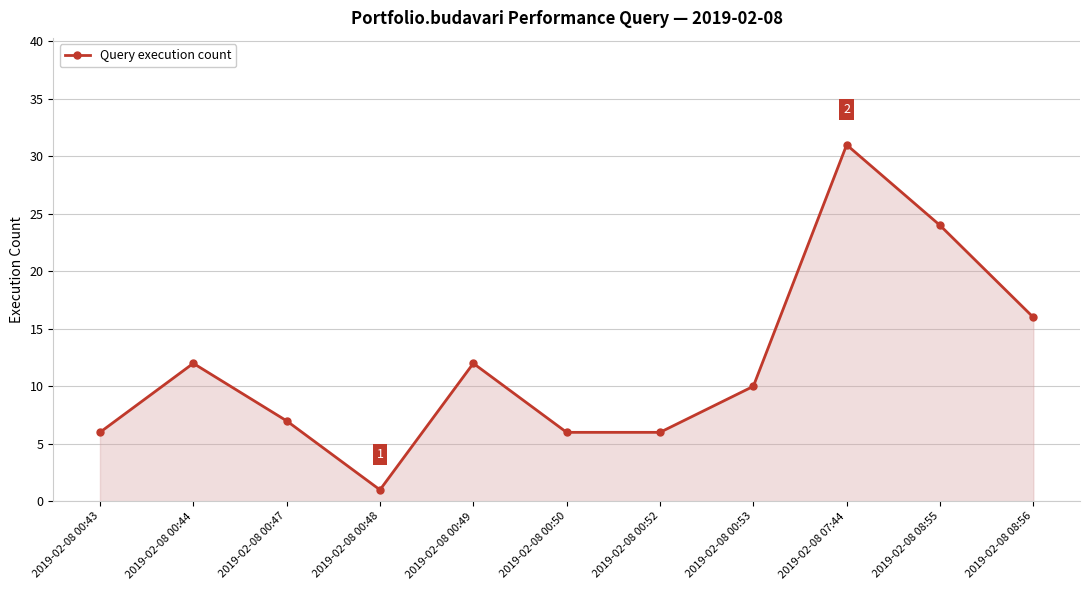

What is the label of the 6th point from the left?

2019-02-08 00:50